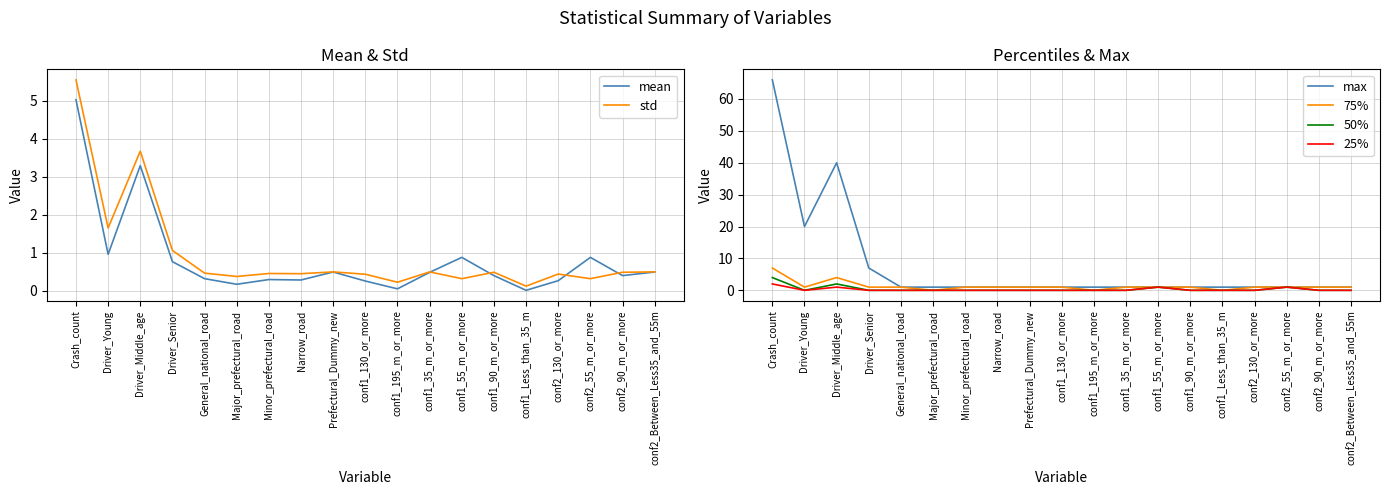

How many positive values does the 75% series have?

16